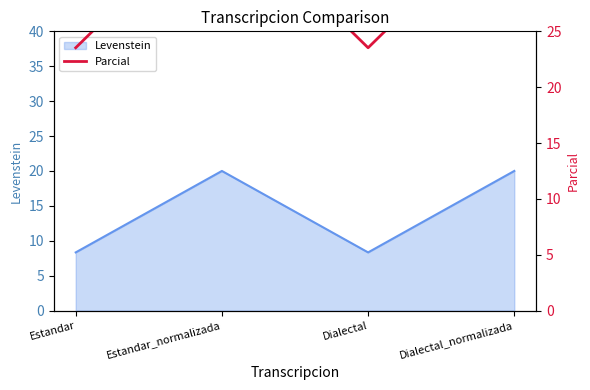

How many points are lower than both their immediate neighbors (excluding endpoints)?

1